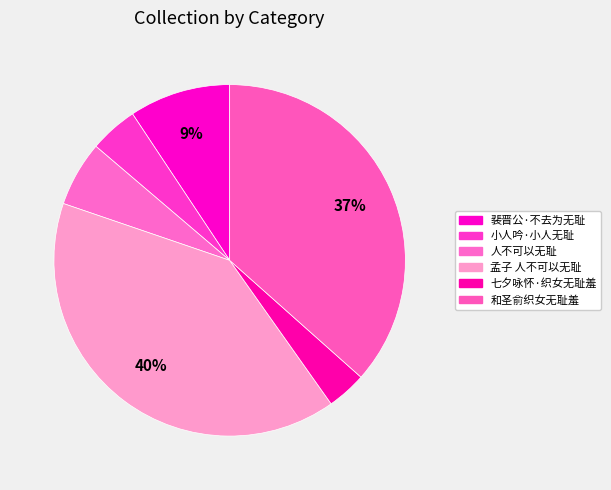

Which slice is the largest?

孟子 人不可以无耻